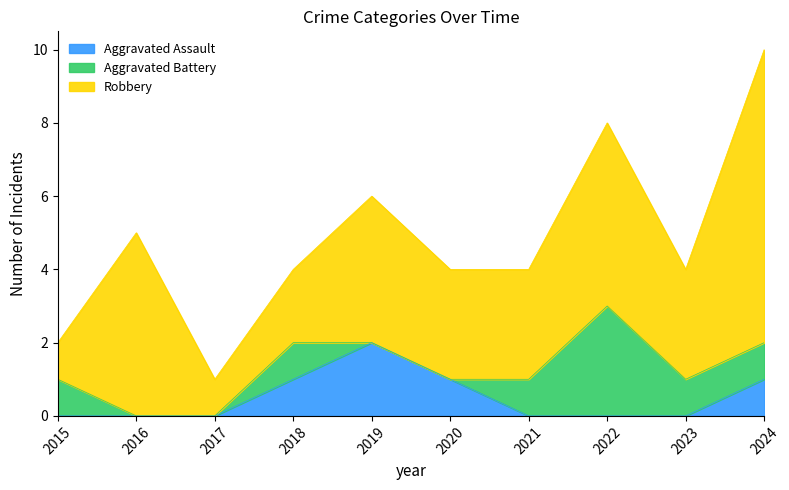

True or false: Robbery and Aggravated Assault intersect in this chart.

False